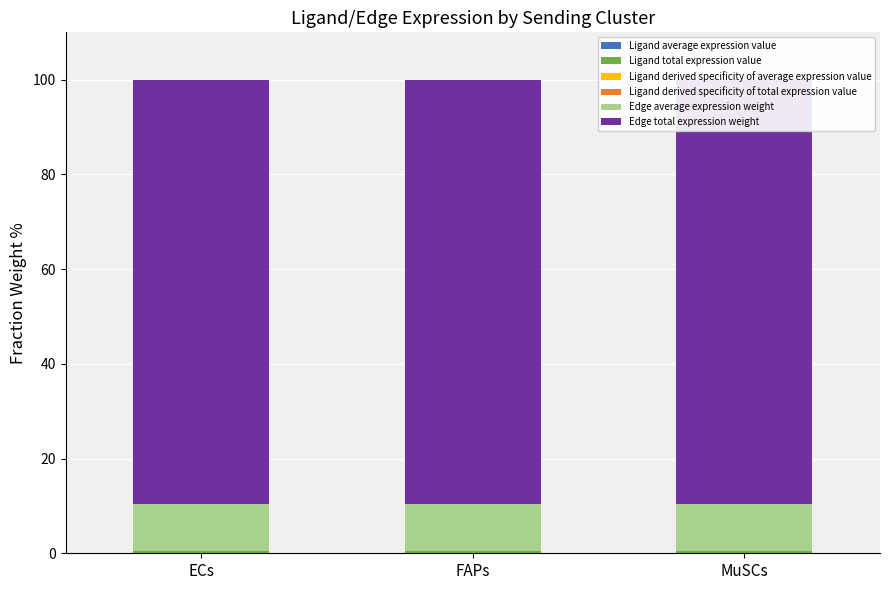

List the labels in order of Ligand total expression value value, smallest first.

ECs, MuSCs, FAPs